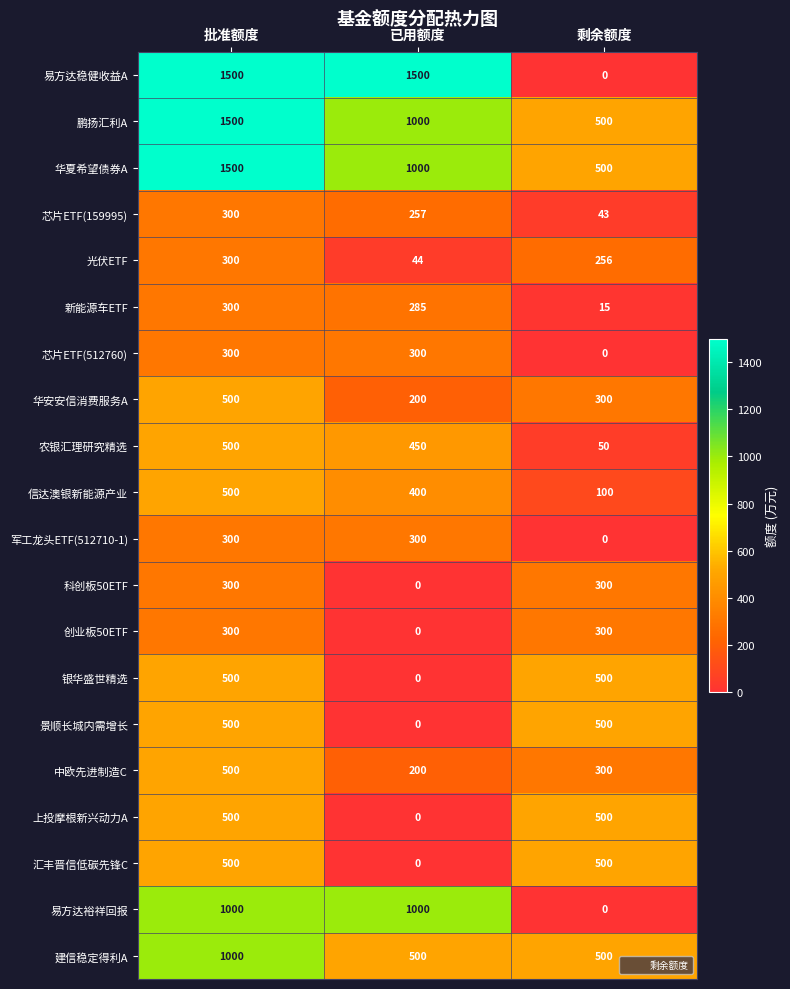

What is the average value of the 科创板50ETF series?

200